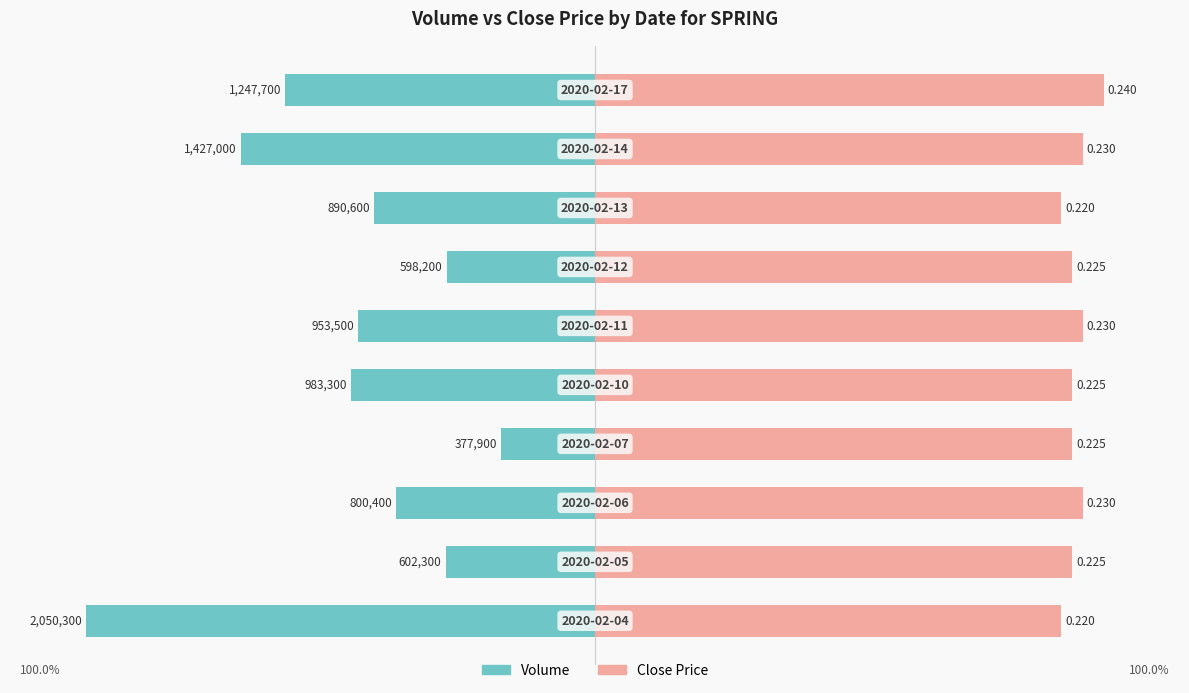

Reading left to right, transcribe all the data shown in this chart.

Volume: -100.0	-29.4	-39.0	-18.4	-48.0	-46.5	-29.2	-43.4	-69.6	-60.9
Close Price: 91.7	93.8	95.8	93.8	93.8	95.8	93.8	91.7	95.8	100.0